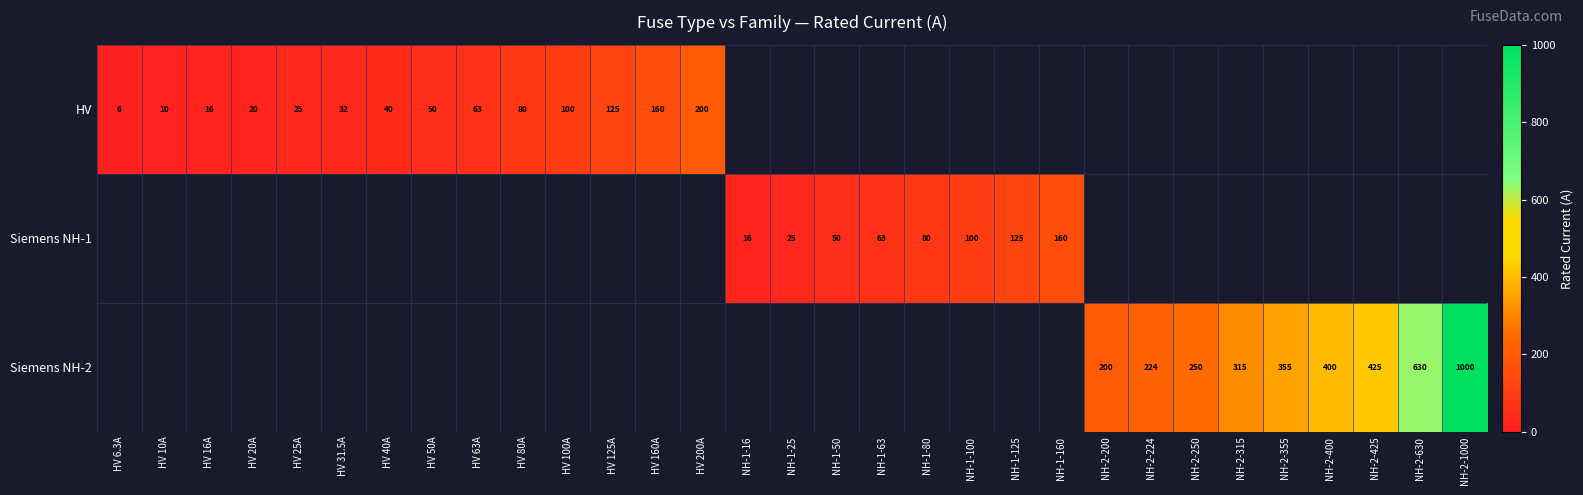

The value of HV at HV 10A is 3.7. True or false?

False